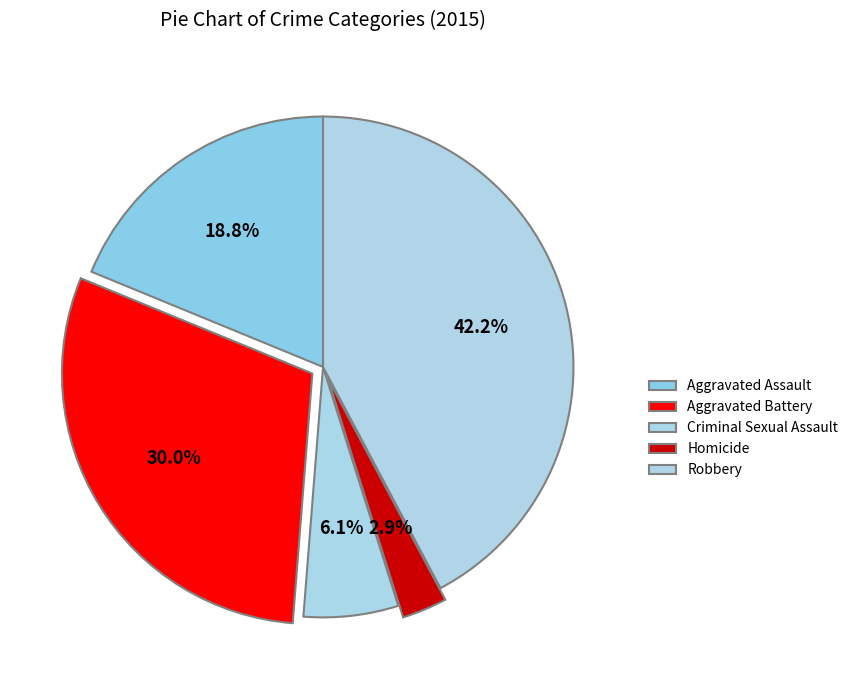

The Homicide slice represents 1% of the pie. True or false?

False